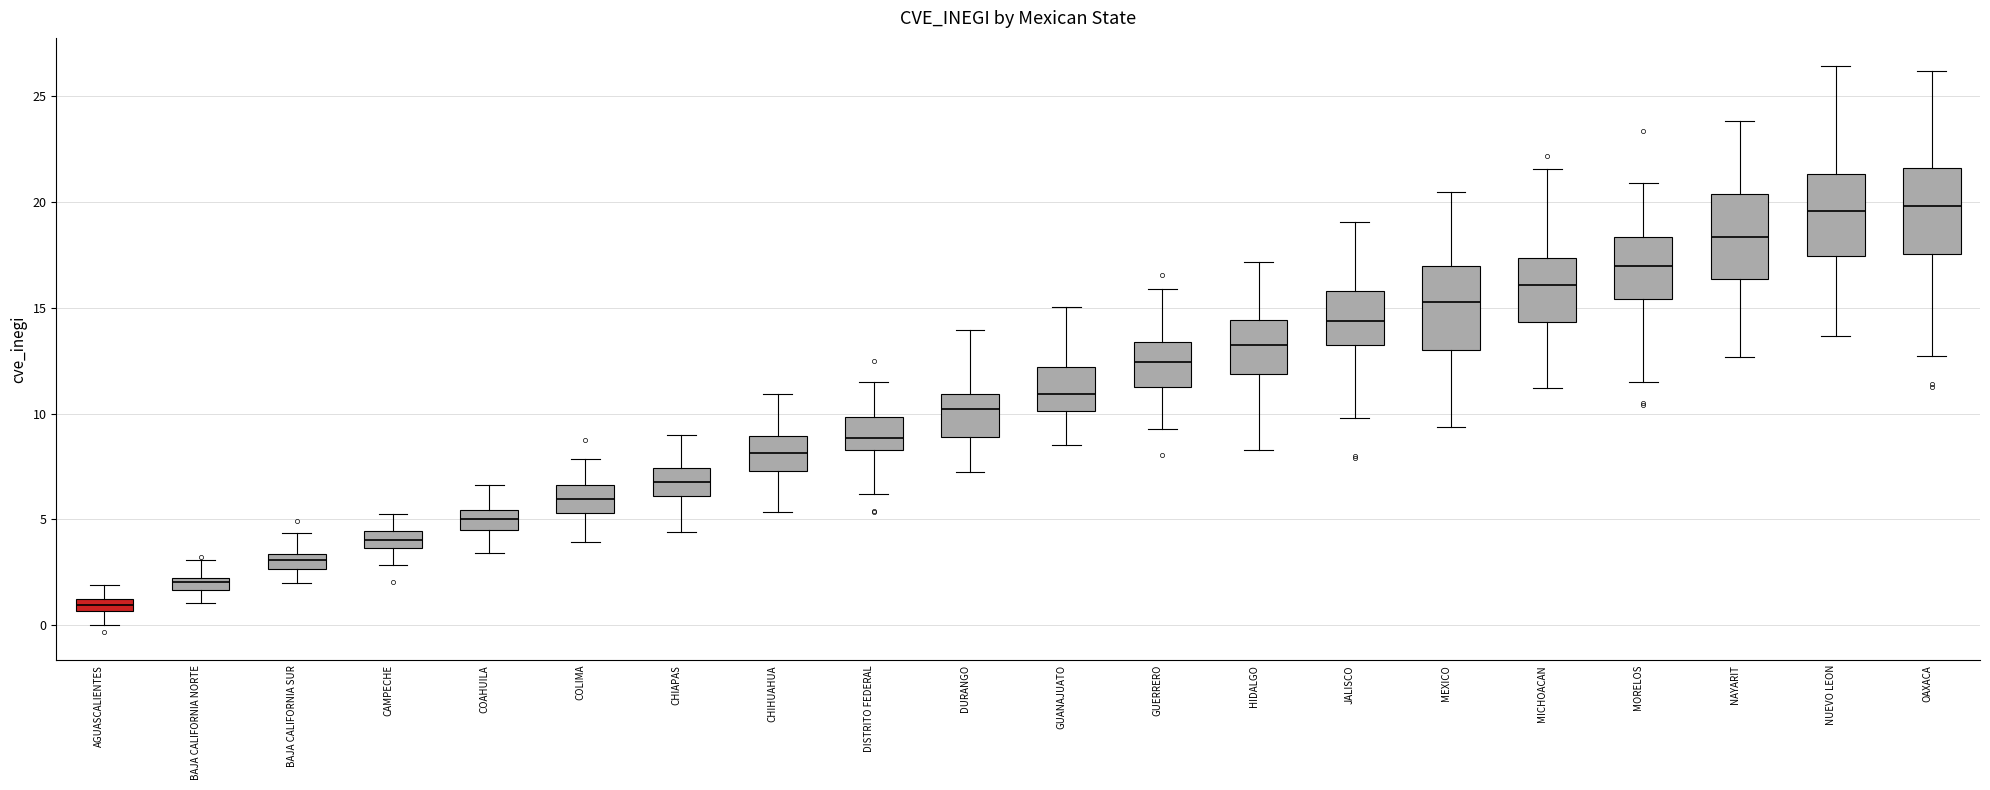

Where does the upper whisker of the box for BAJA CALIFORNIA SUR end on the y-axis? The values are not printed on the chart, so give them approximately, as read against the axis.

4.5